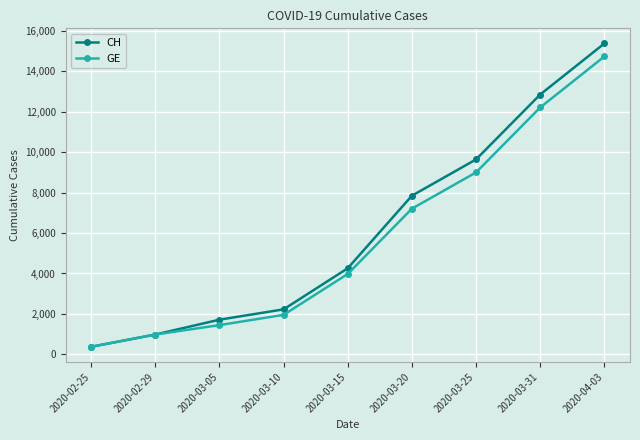

The GE series shows 6854 at 2020-04-03. True or false?

False